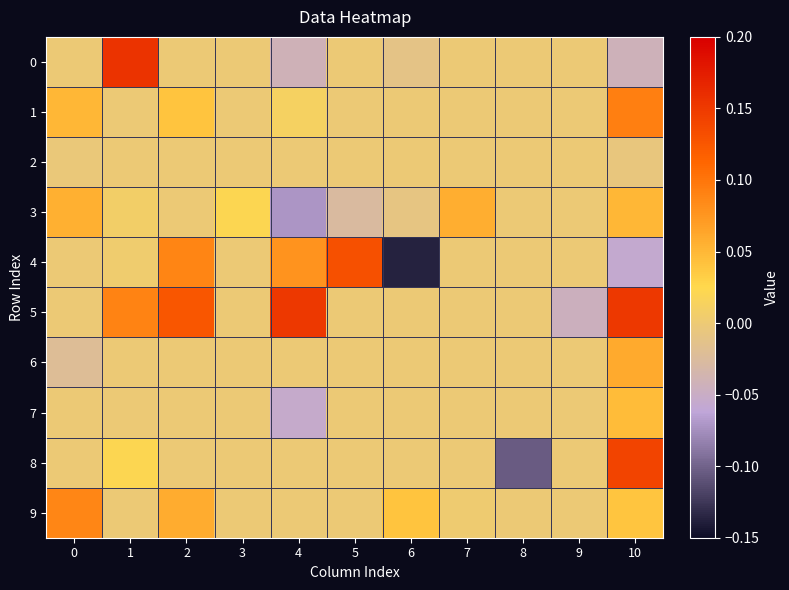

Which category has the lowest value across all series?

6